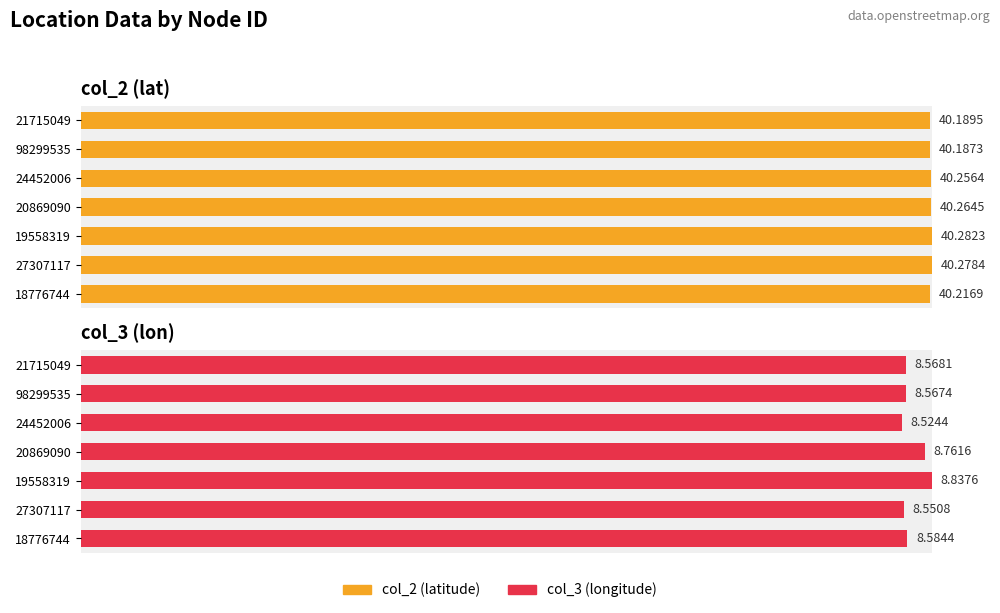

Which has a higher value, 24452006 or 18776744?

24452006